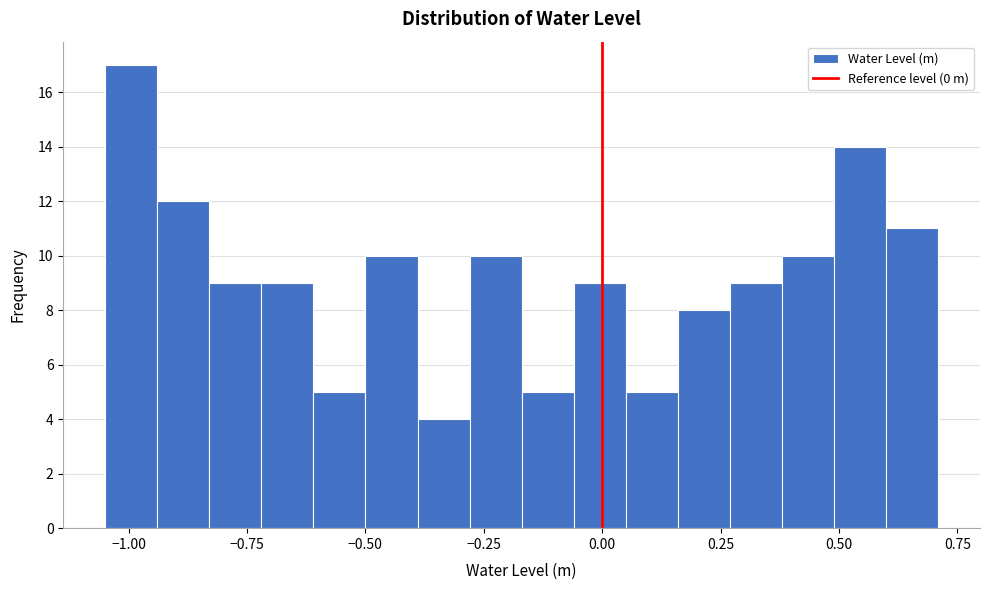

Read against the x-axis, roughly where is the centre of the tallest bar?

-1.00